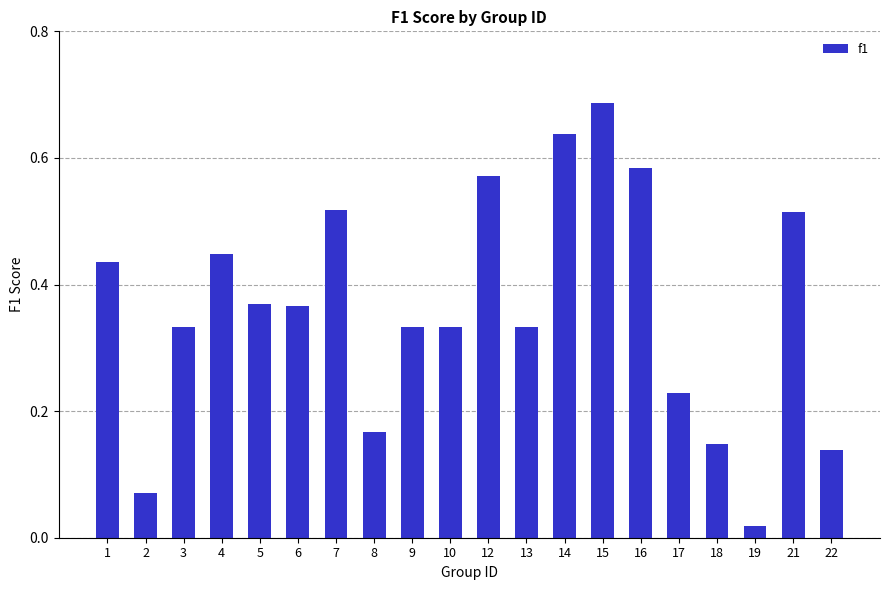

Where is the data nearest to the value 0?

19